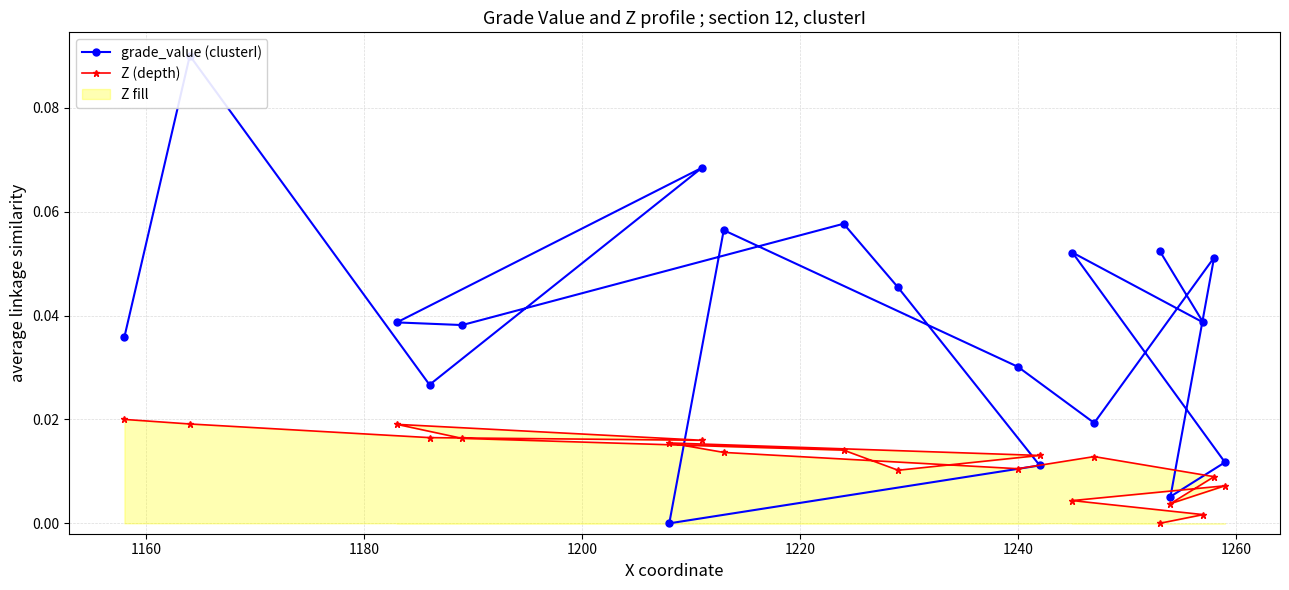

How many values in the Z (depth) series exceed 0?

18